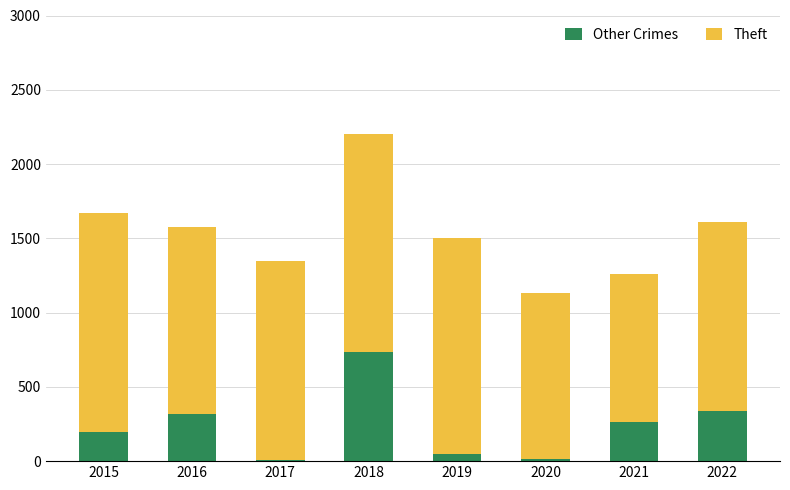

At which category is the sum across all series the highest?

2018